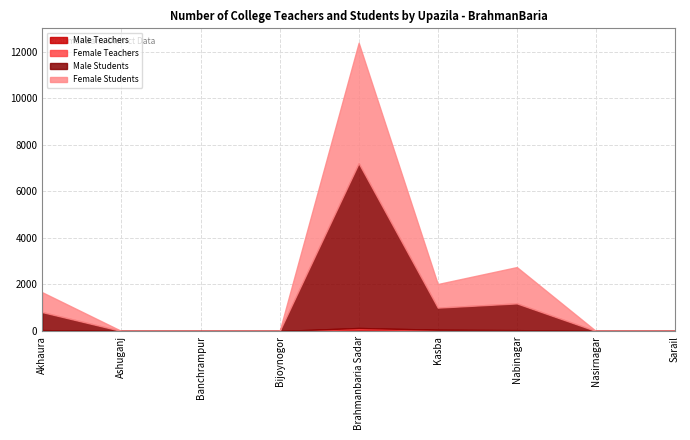

What is the difference between the second highest and minimum values in the Male Teachers series?

39